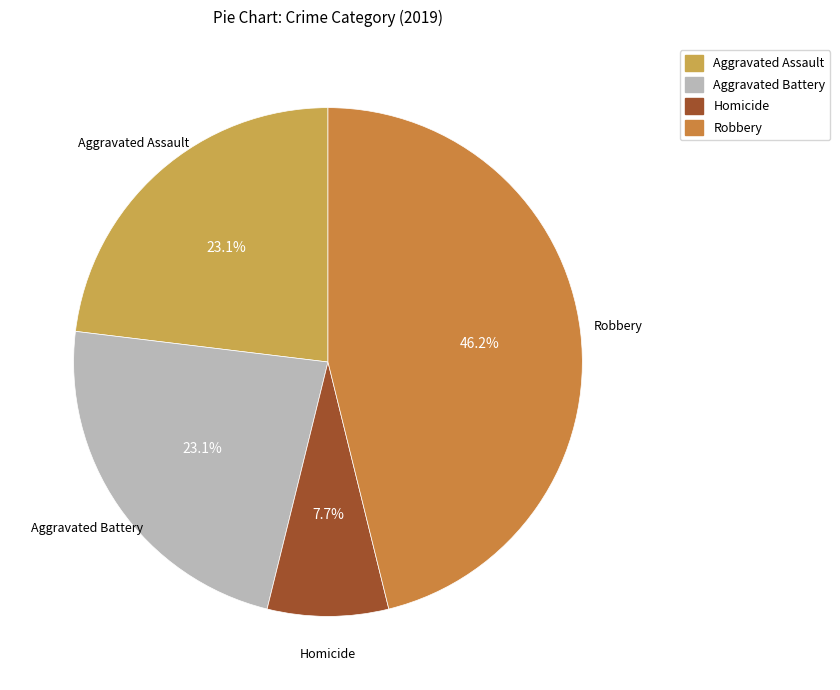

To the nearest percent, what is the combined percentage of Robbery and Aggravated Assault?

69%